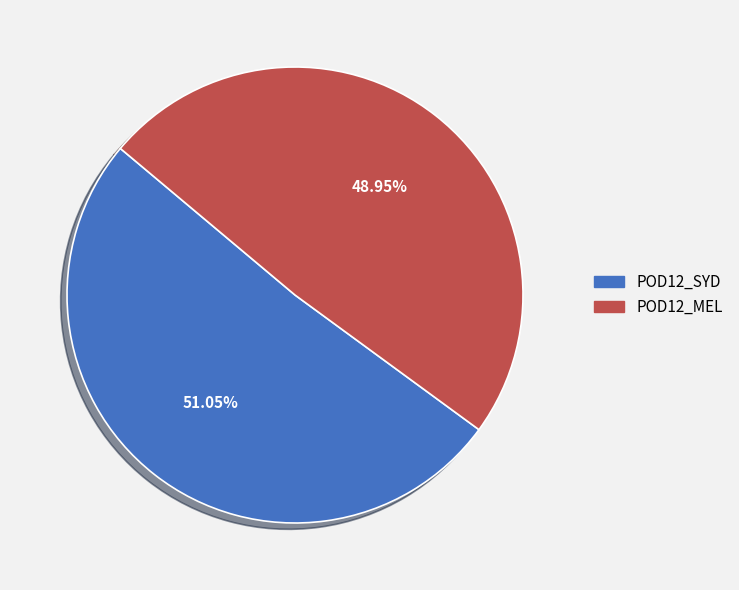

How many slices are in this pie chart?

2